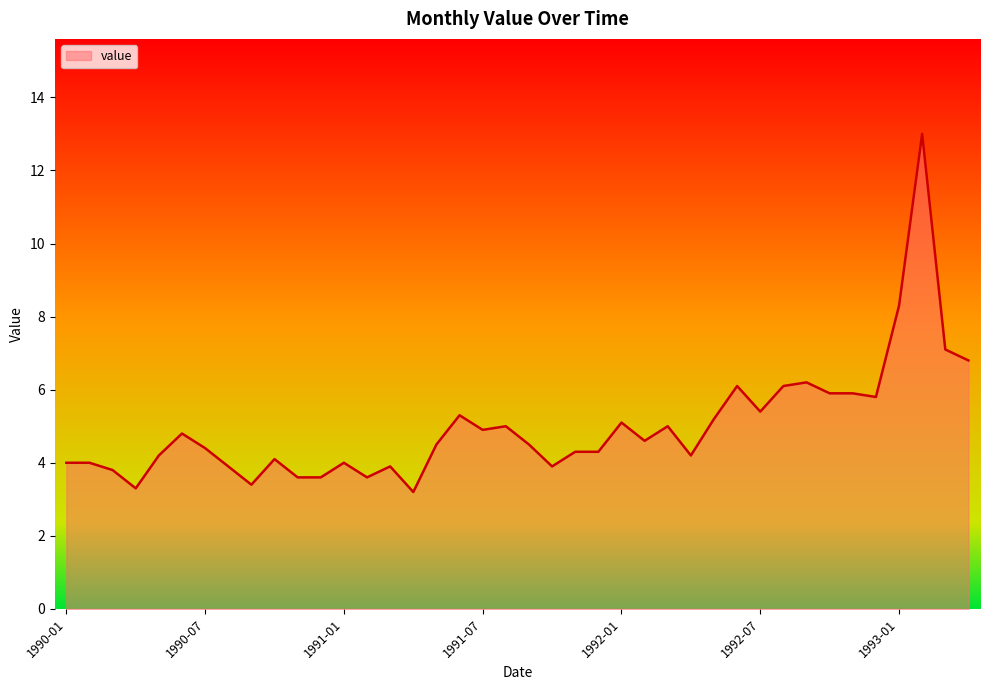

What is the minimum value shown in the chart?

3.2